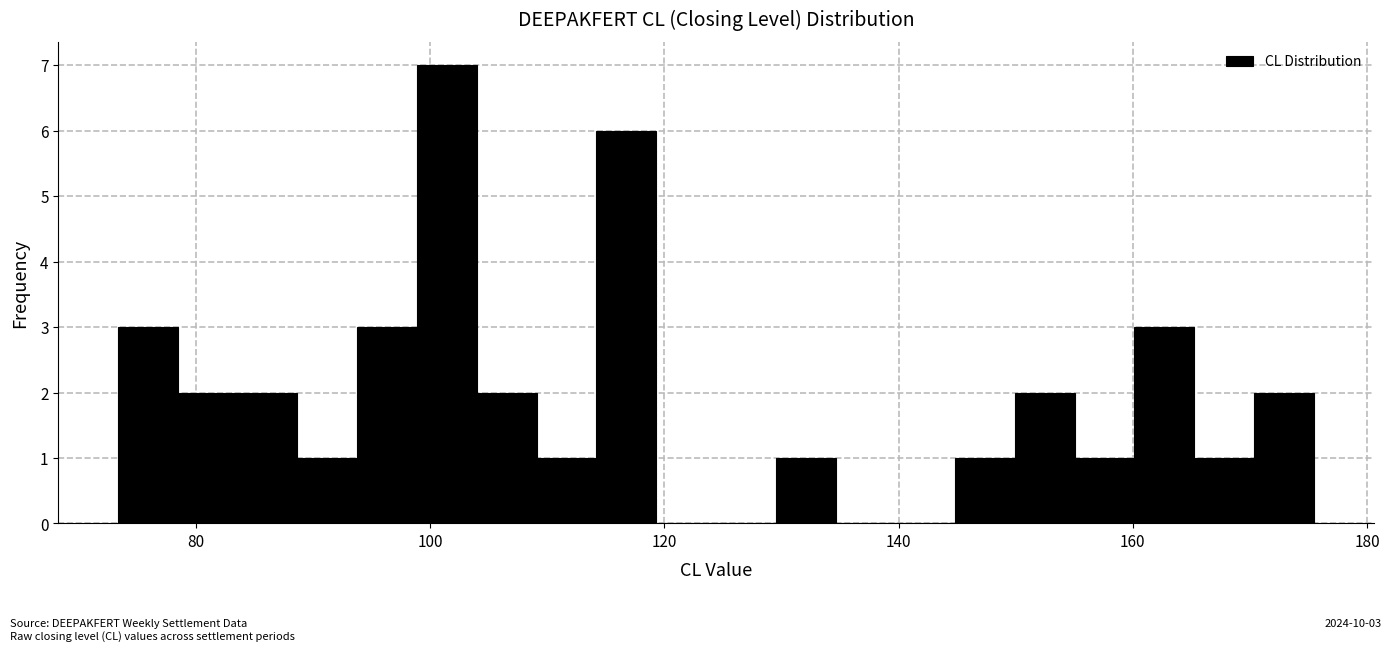

Read against the x-axis, roughly where is the centre of the tallest bar?

102